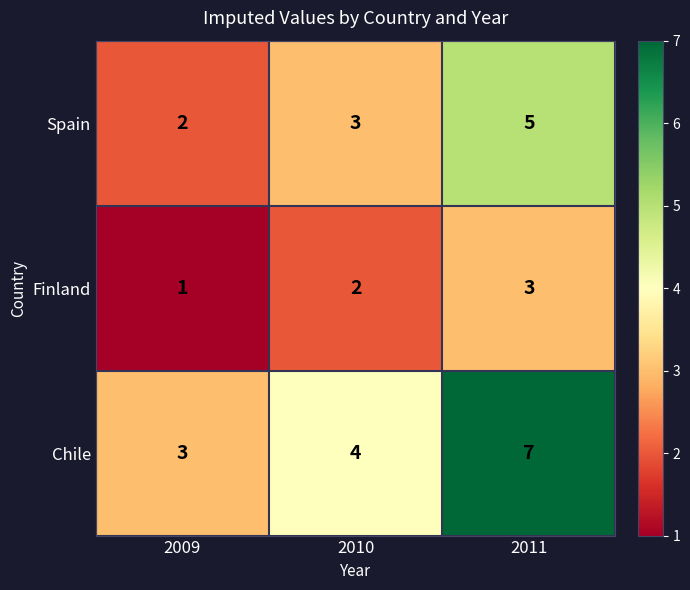

Reading left to right, what are all the values shown in this chart?

Spain: 2009=2	2010=3	2011=5
Finland: 2009=1	2010=2	2011=3
Chile: 2009=3	2010=4	2011=7